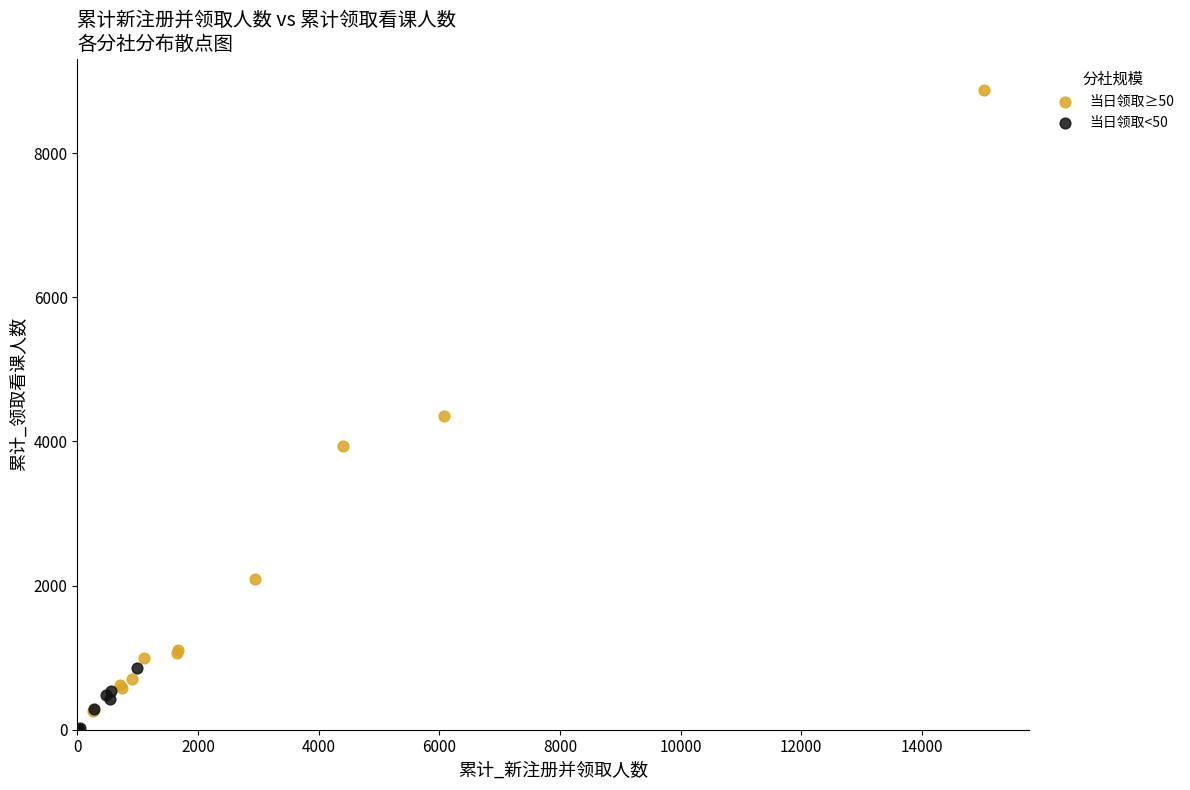

Which series reaches the minimum Y coordinate?

当日领取<50